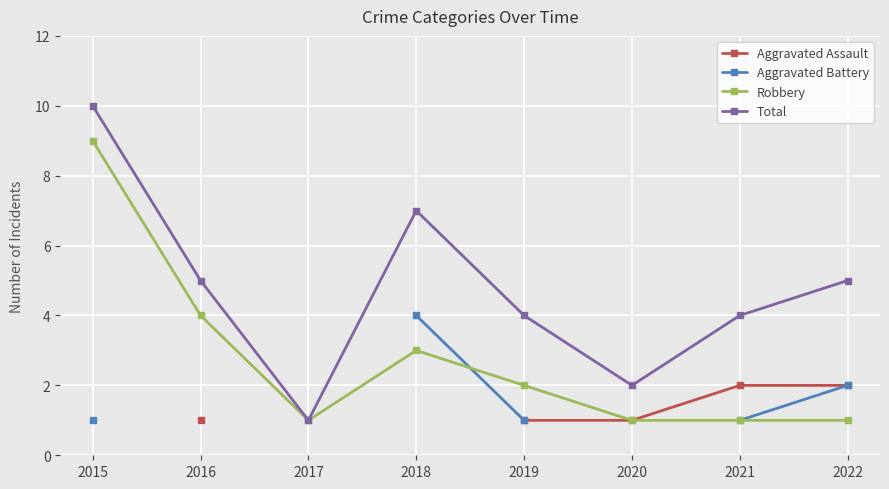

What is the value of the Total point at the 8th from the left?

5